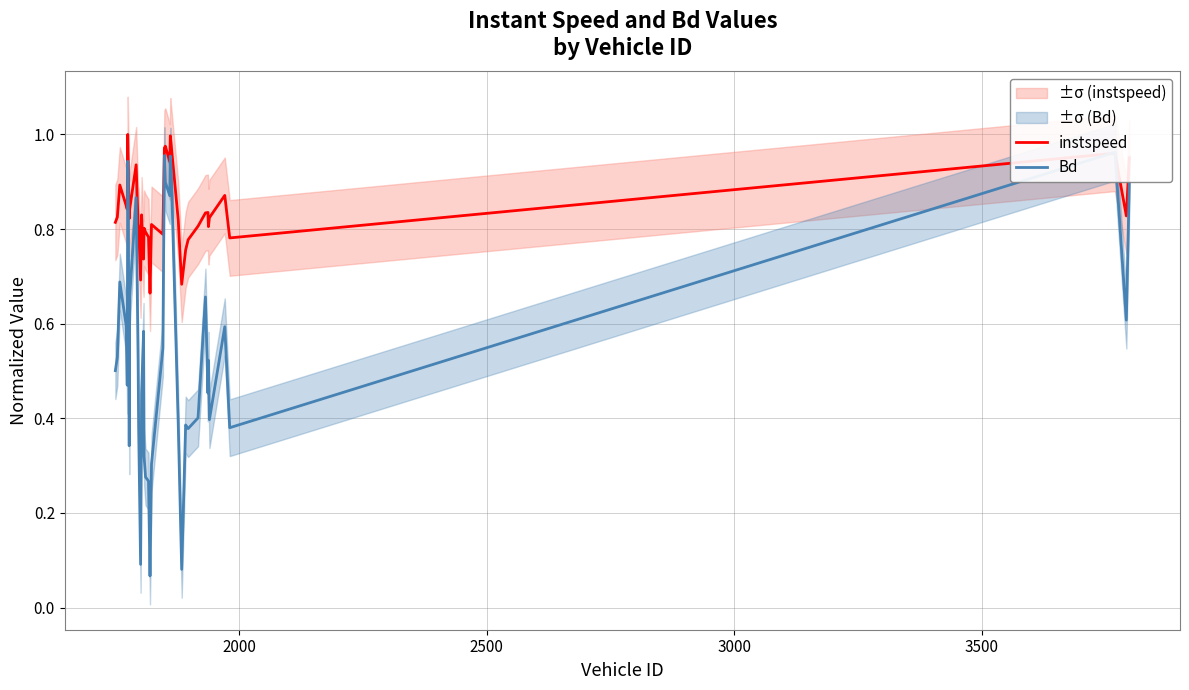

Rank the series by their average value, from lowest to highest.

Bd, instspeed